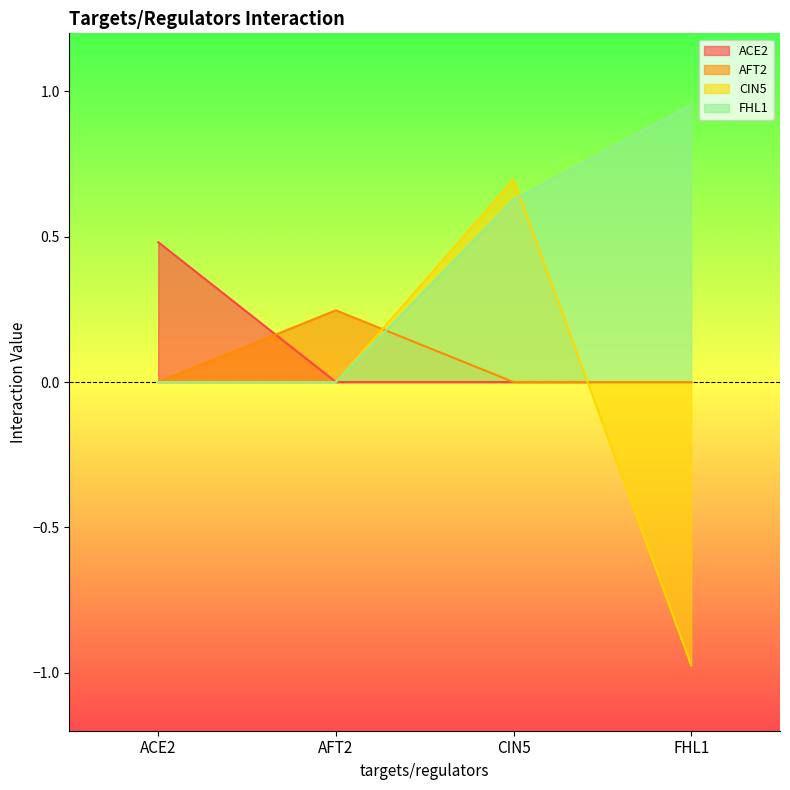

Where do FHL1 and CIN5 first cross each other?

CIN5 and FHL1